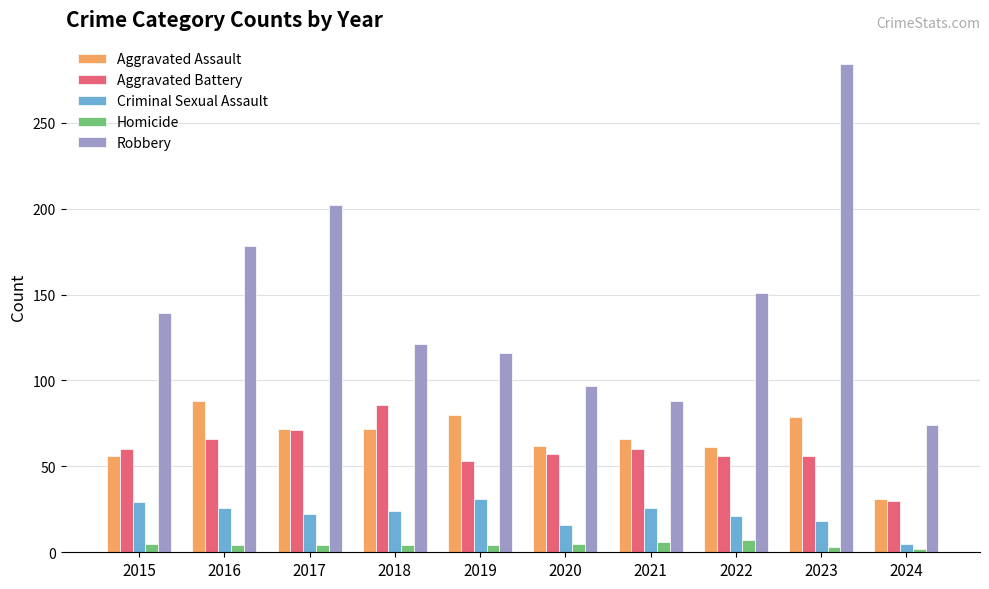

Which series has the largest range (max minus min)?

Robbery